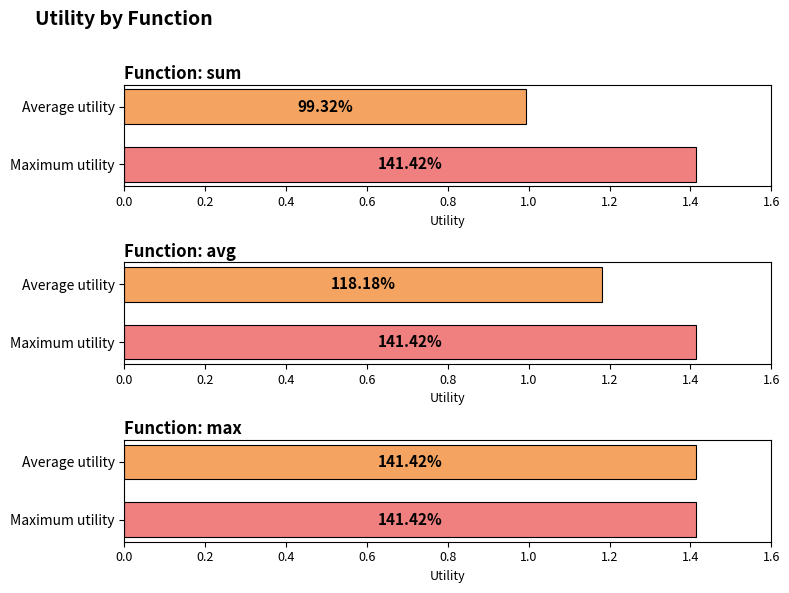

Which series has the largest range (max minus min)?

sum